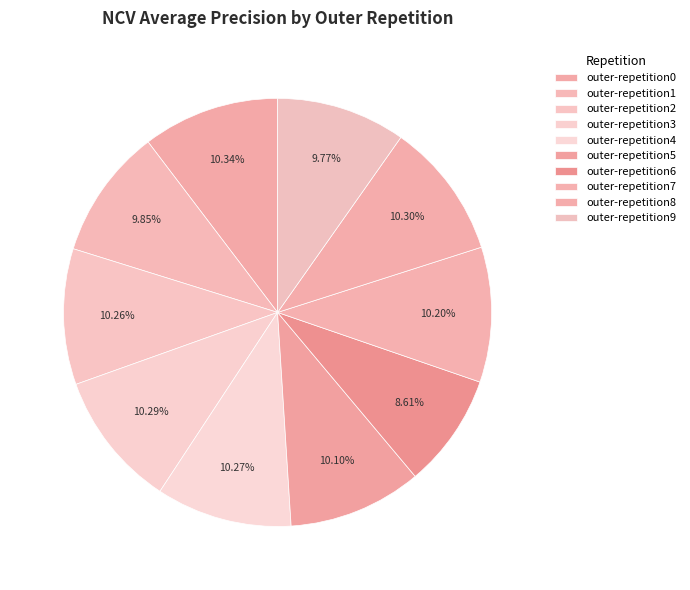

How many slices are in this pie chart?

10